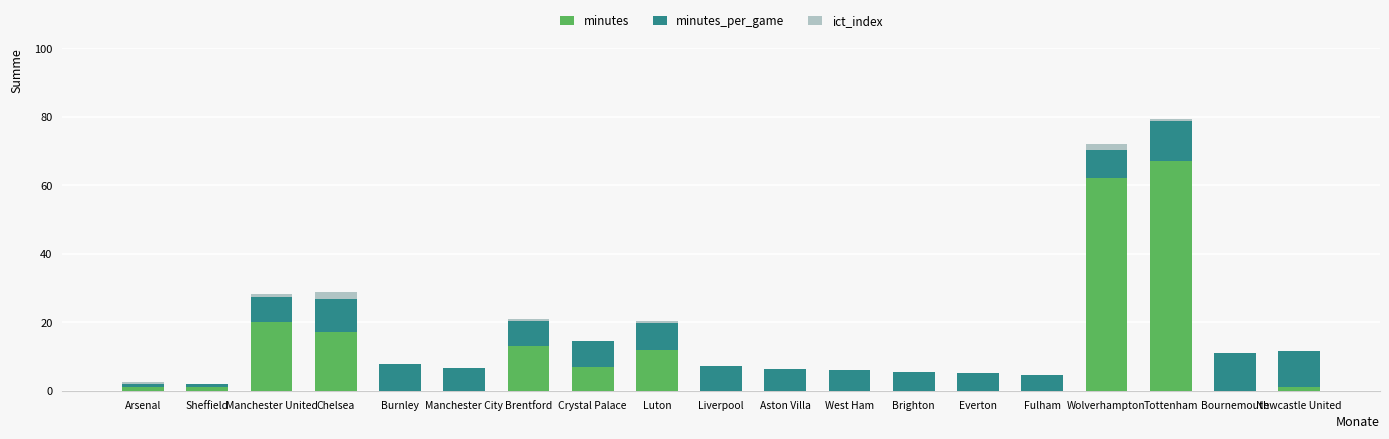

What is the total value across all series at Everton?

5.1